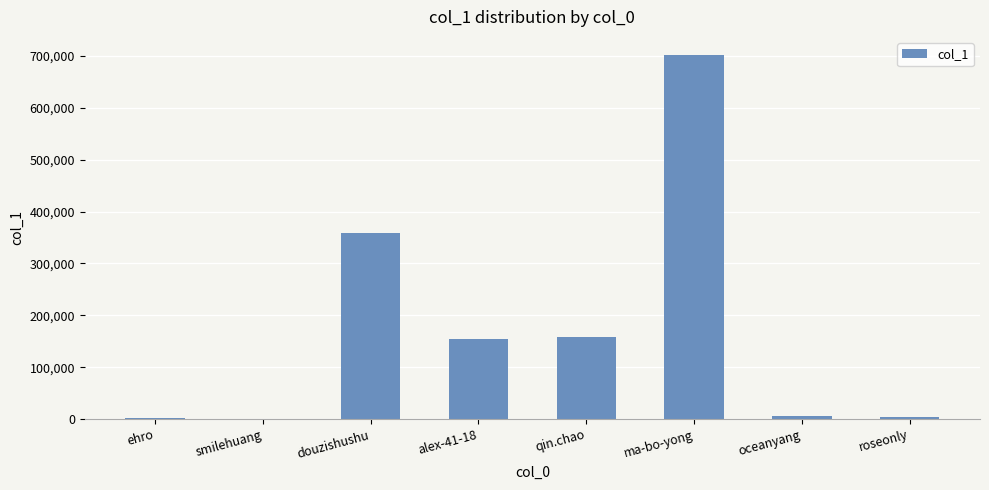

Are the bars horizontal?

No